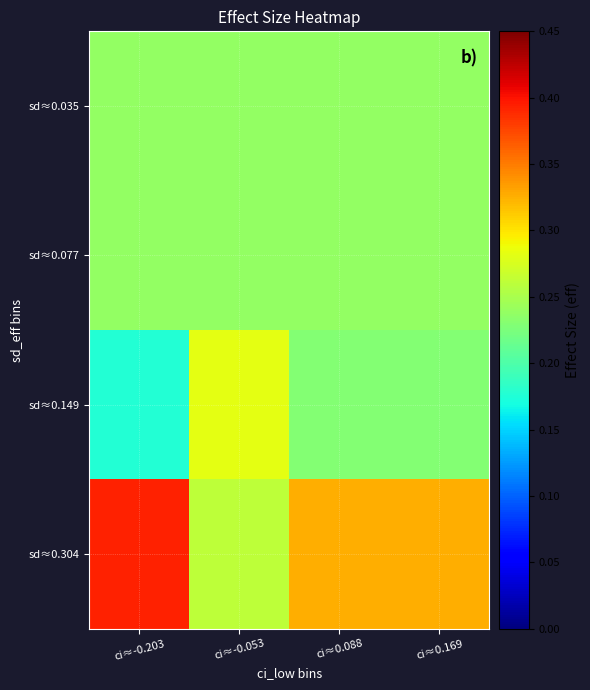

What is the greatest value displayed?

0.4